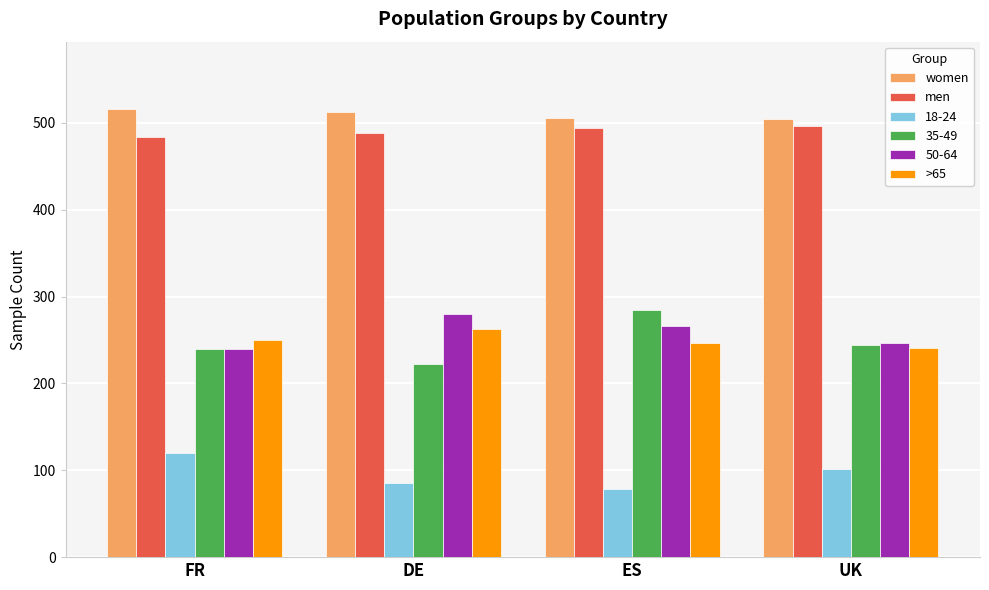

Which category has the lowest value in the >65 series?

UK